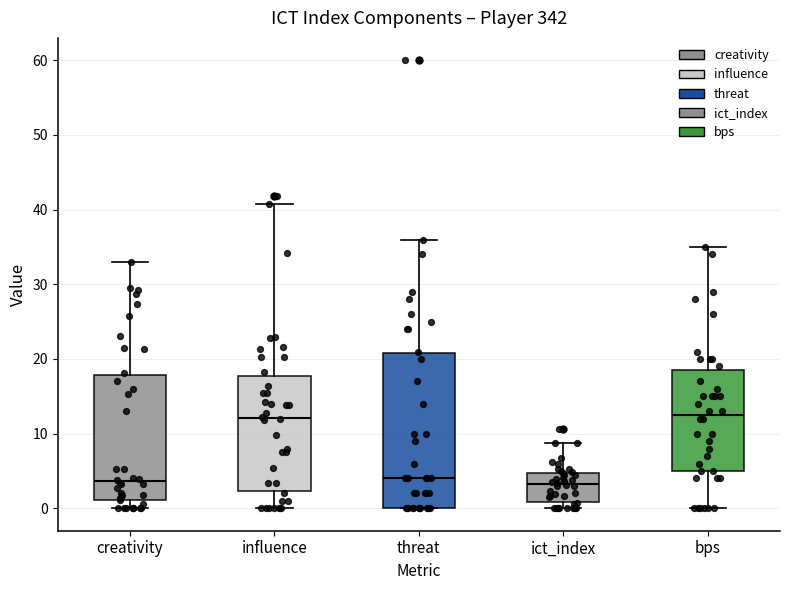

Reading left to right, read every box against the y-axis: the position of its median line, the range the box covers, and the ends of its whiskers. The values are not printed on the chart, so give them approximately, as read against the axis.

creativity: median 4, box 1 to 18, whiskers 0 to 33
influence: median 12, box 2 to 18, whiskers 0 to 41
threat: median 4, box 0 to 21, whiskers 0 to 36
ict_index: median 3, box 1 to 5, whiskers 0 to 9
bps: median 13, box 5 to 19, whiskers 0 to 35